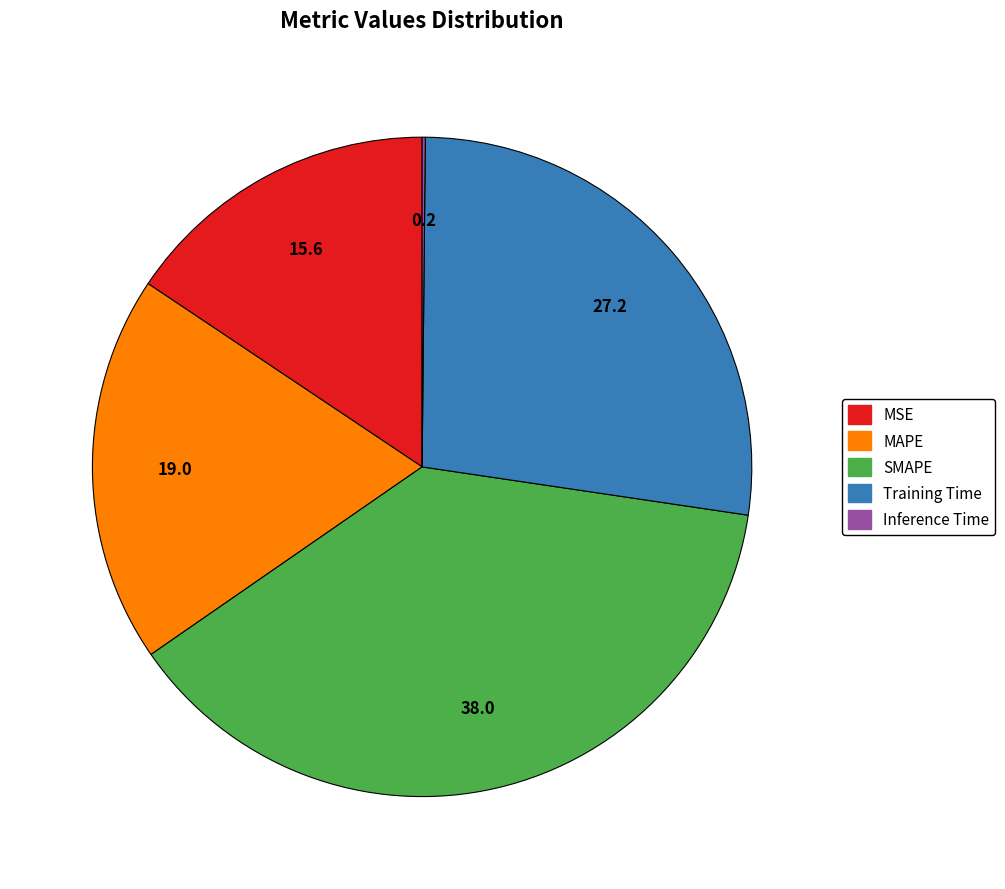

The Training Time slice represents 27% of the pie. True or false?

True